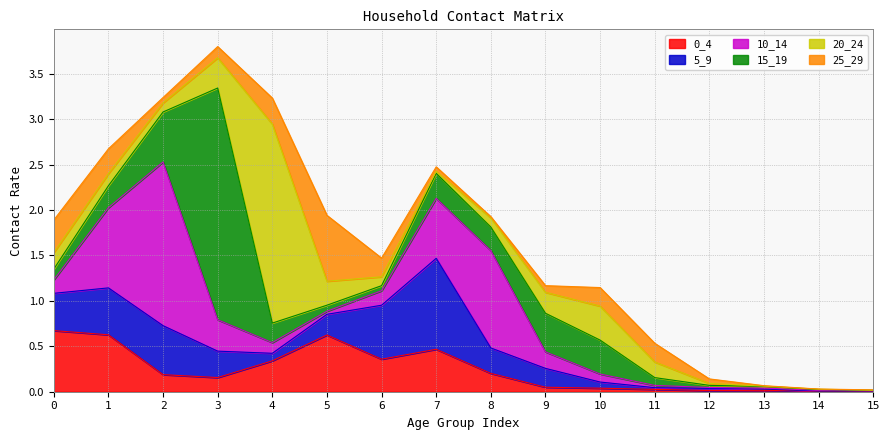

Where is 5_9 nearest to the value 0?

14